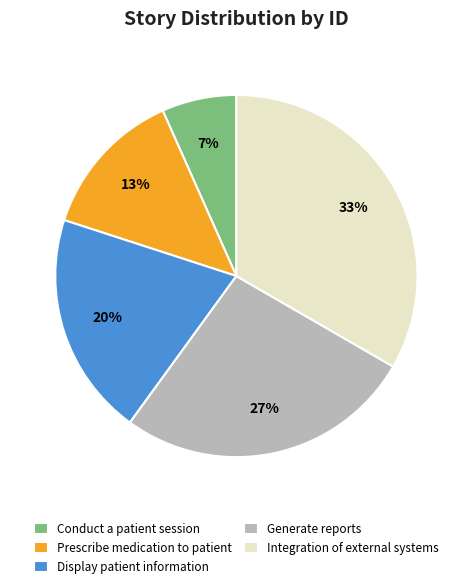

To the nearest percent, what portion does Display patient information represent?

20%